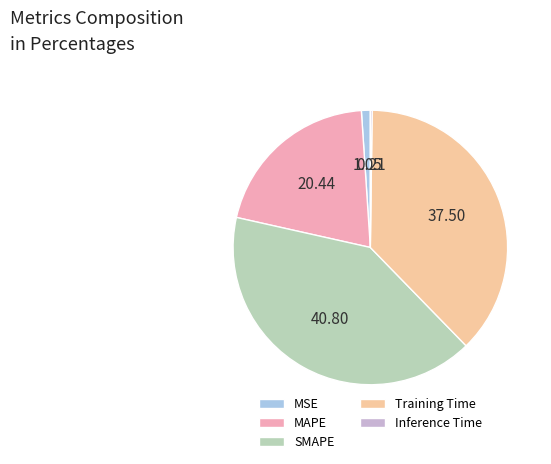

Which slice is the largest?

SMAPE